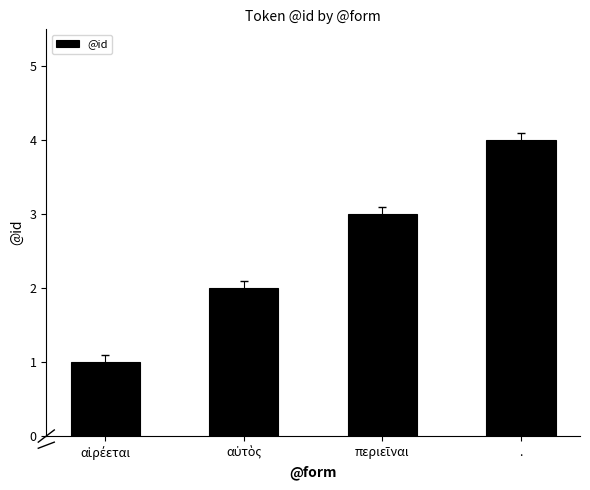

What is the maximum value shown in the chart?

4